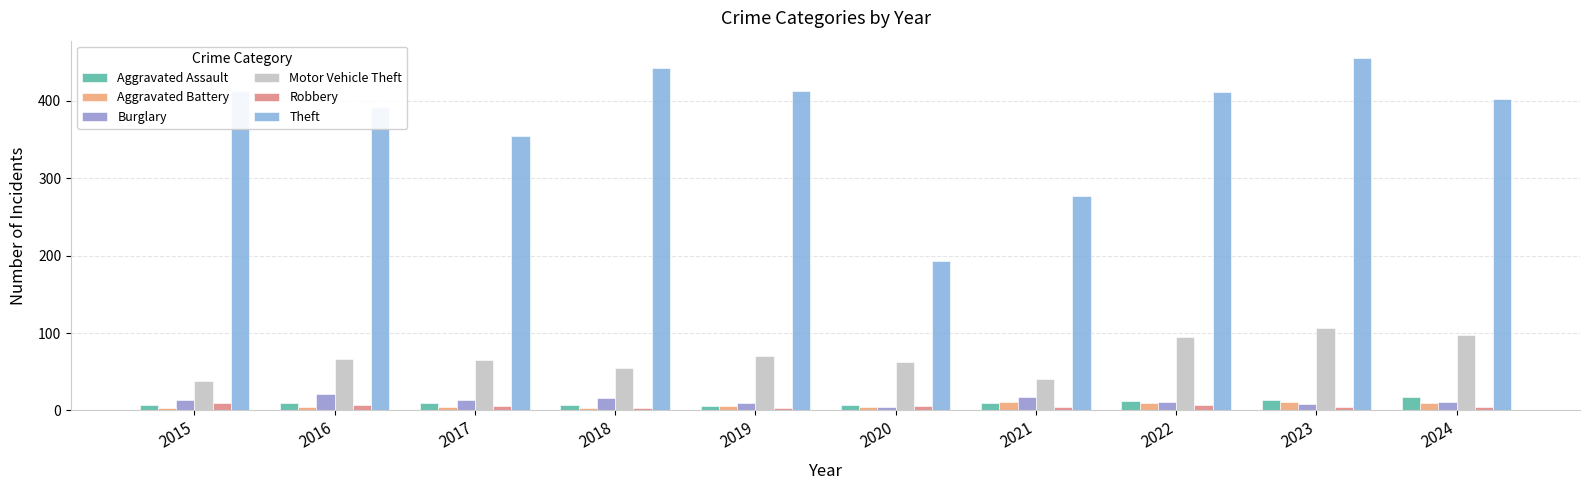

At how many categories does at least one series exceed 112?

10